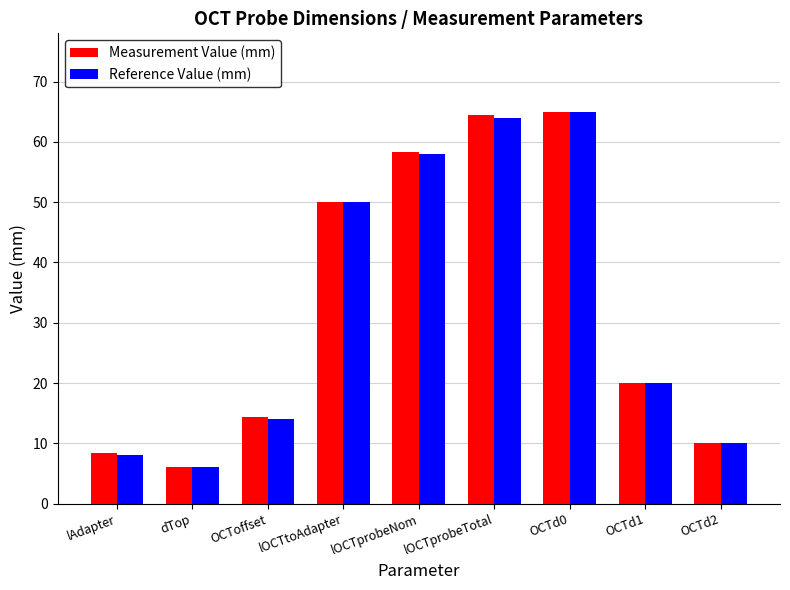

Rank the categories by Reference Value (mm) value from highest to lowest.

OCTd0, lOCTprobeTotal, lOCTprobeNom, lOCTtoAdapter, OCTd1, OCToffset, OCTd2, lAdapter, dTop